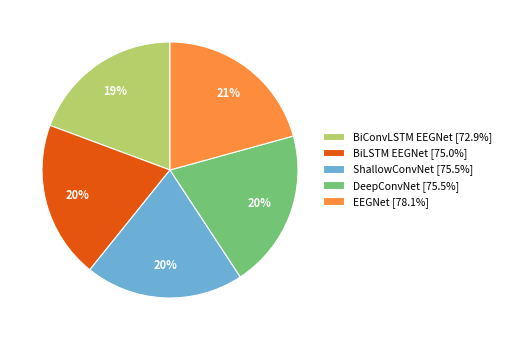

Count the number of slices in the pie.

5